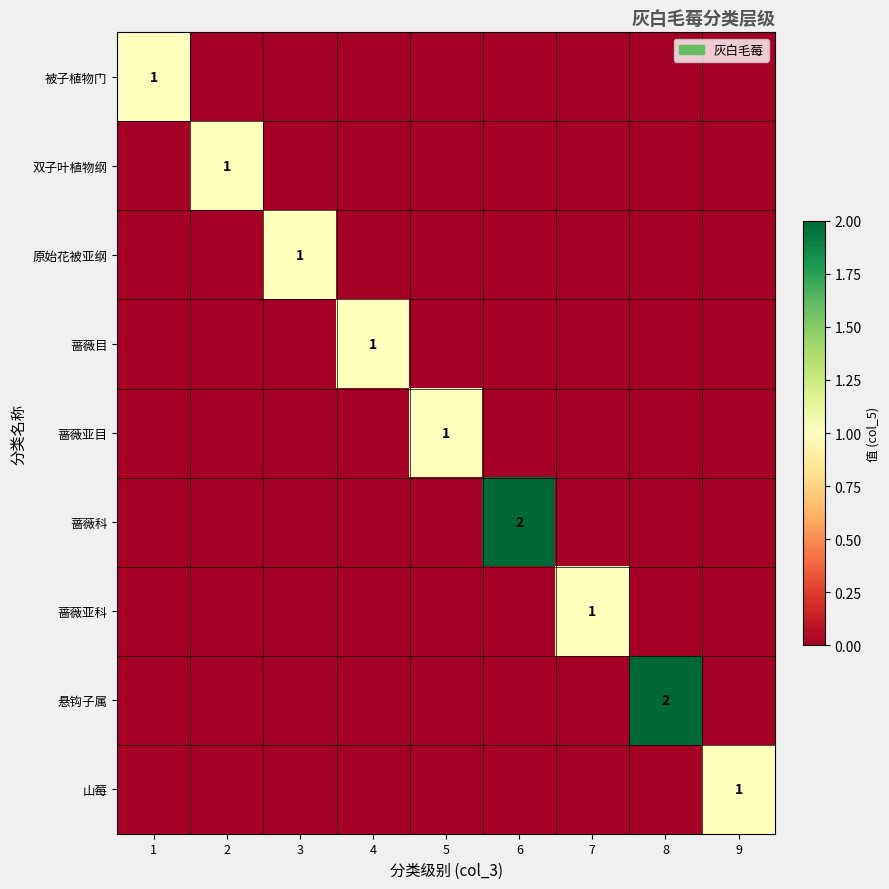

Which has a higher value, 3 or 9?

3